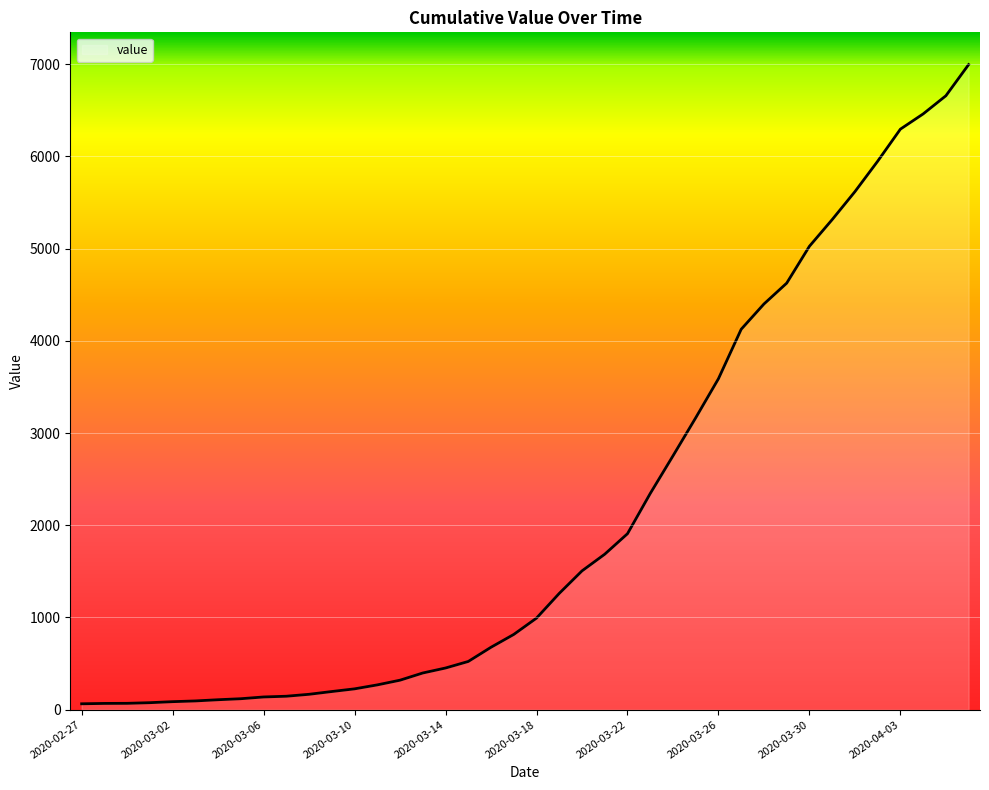

What is the maximum value shown in the chart?

6995